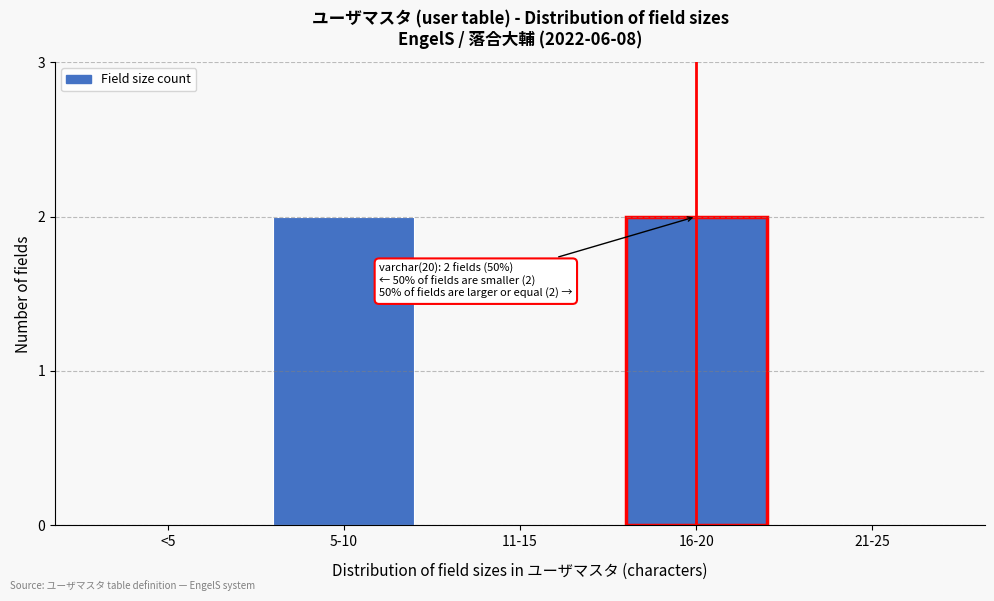

Reading left to right, what are all the values shown in this chart?

<5=0	5-10=2	11-15=0	16-20=2	21-25=0